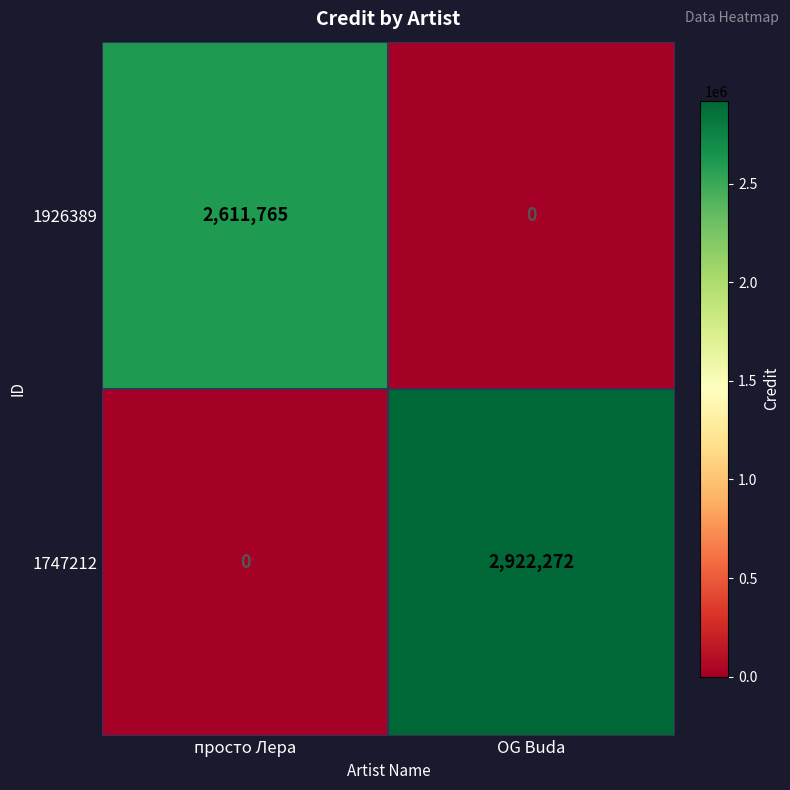

Which series has the largest total across all categories?

1747212